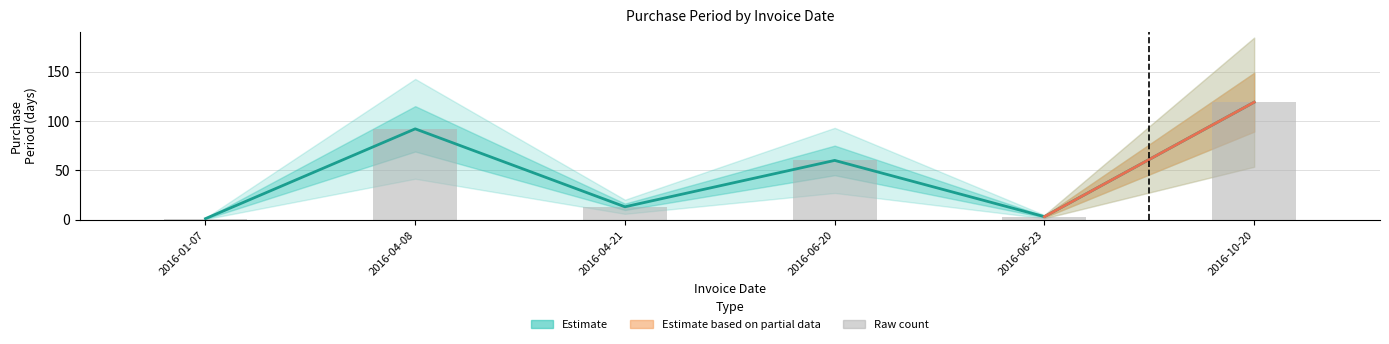

What is the sum of the values at 2016-06-23 and 2016-04-21?

16